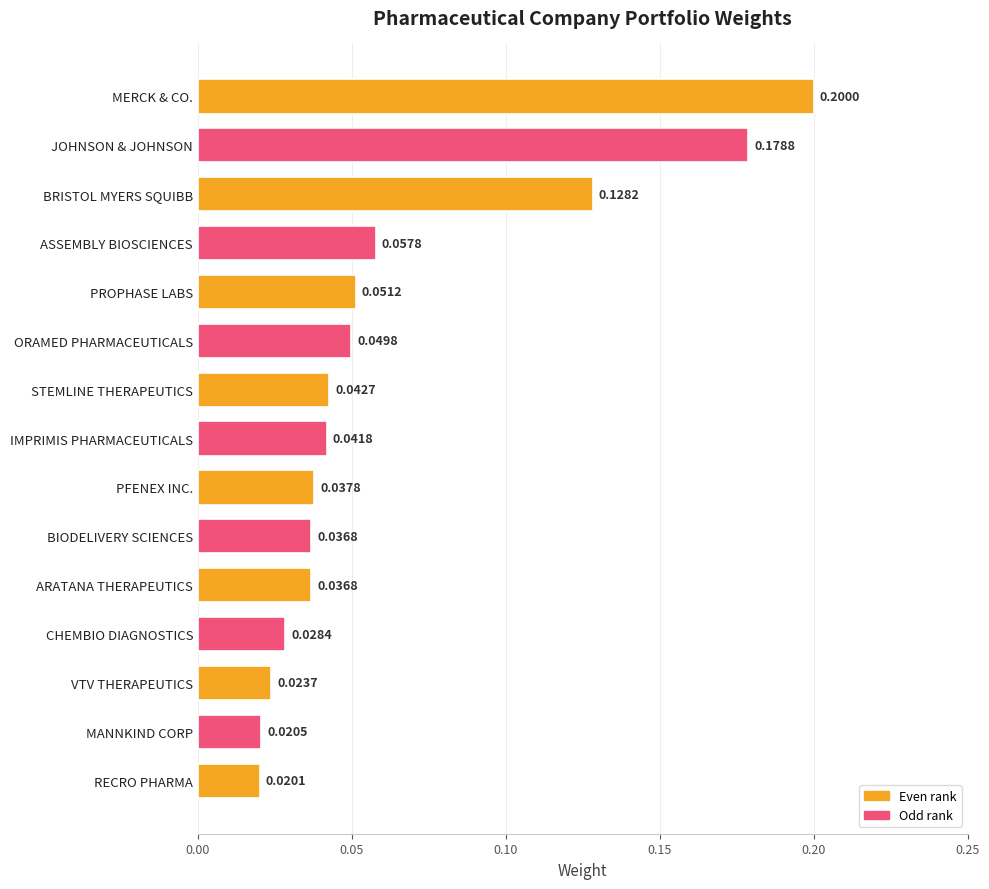

What is the label of the 9th bar from the bottom?

STEMLINE THERAPEUTICS